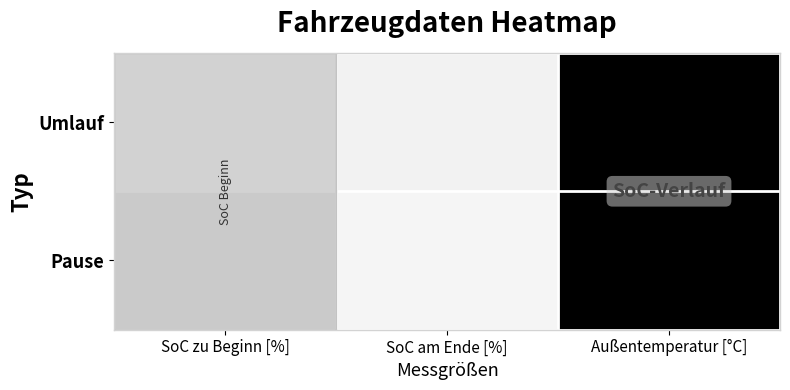

How many series are shown in this chart?

2